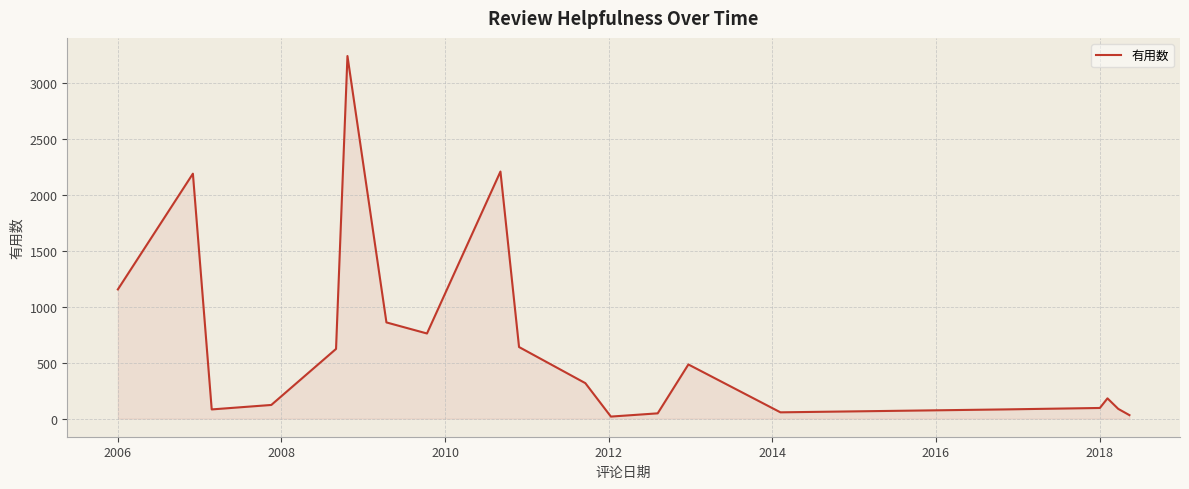

What is the difference between the maximum and minimum values?

3224